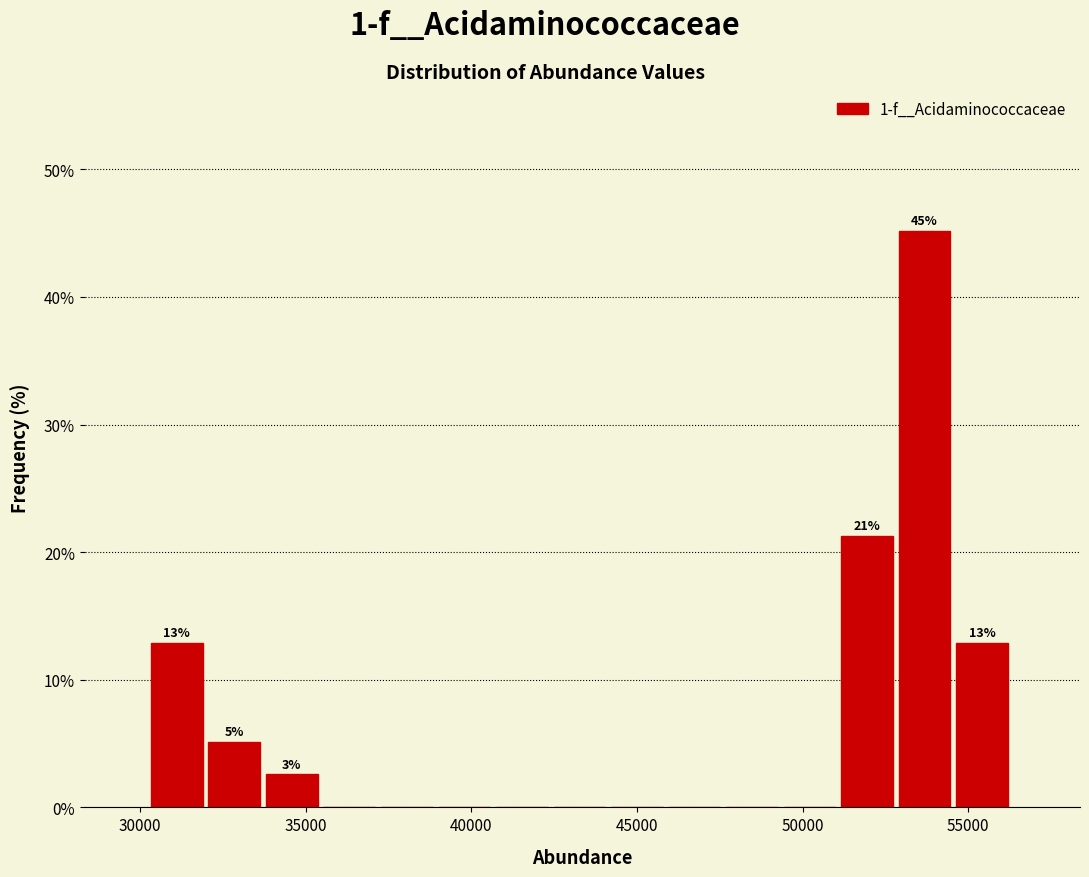

Read against the x-axis, roughly where is the centre of the tallest bar?

53500